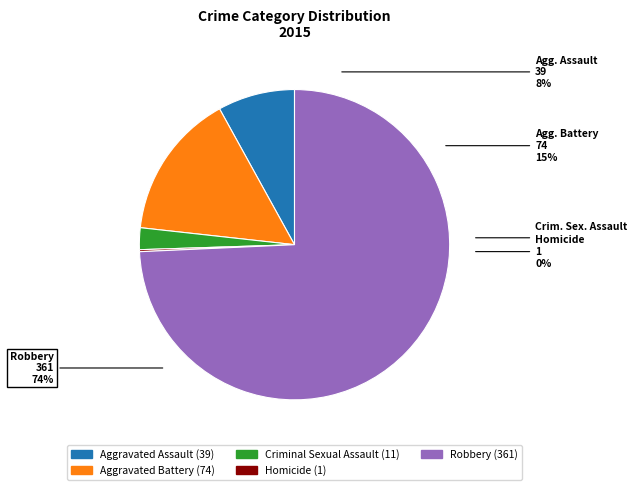

What is the smallest slice in the pie chart?

Homicide